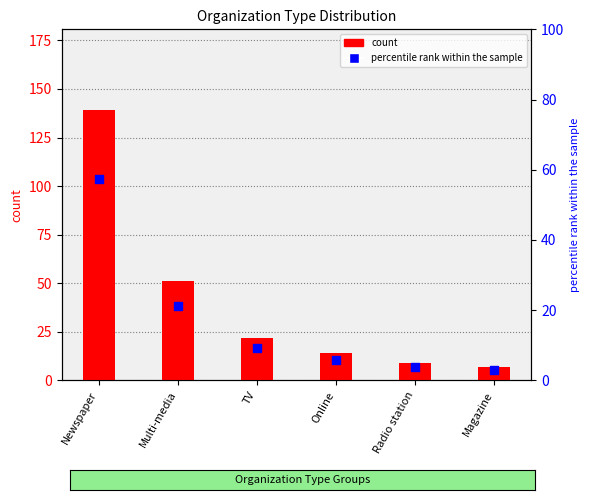

Is the value of count at TV greater than the value of percentile rank within the sample at Magazine?

Yes